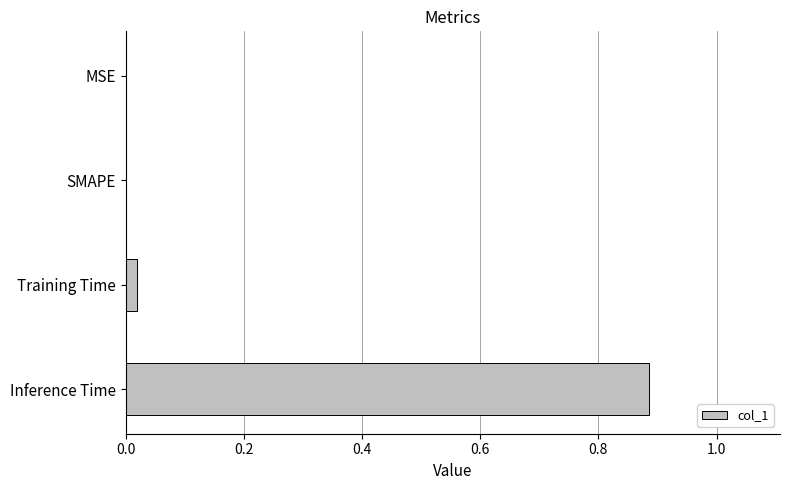

Which label corresponds to the largest value in the chart?

Inference Time